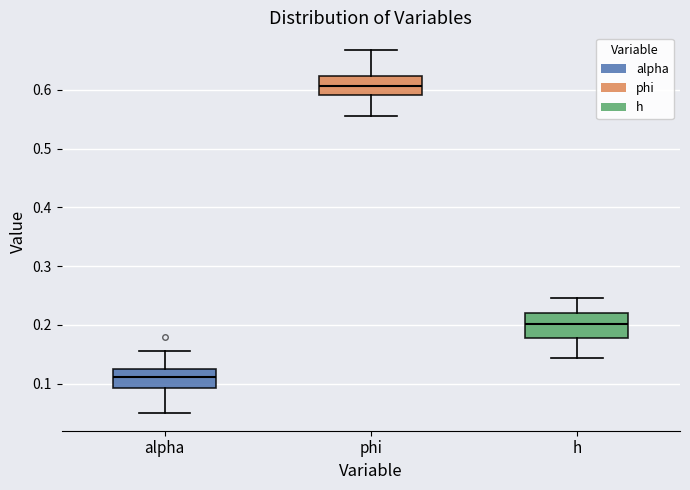

Where is the upper edge of the box for h on the y-axis? The values are not printed on the chart, so give them approximately, as read against the axis.

0.22